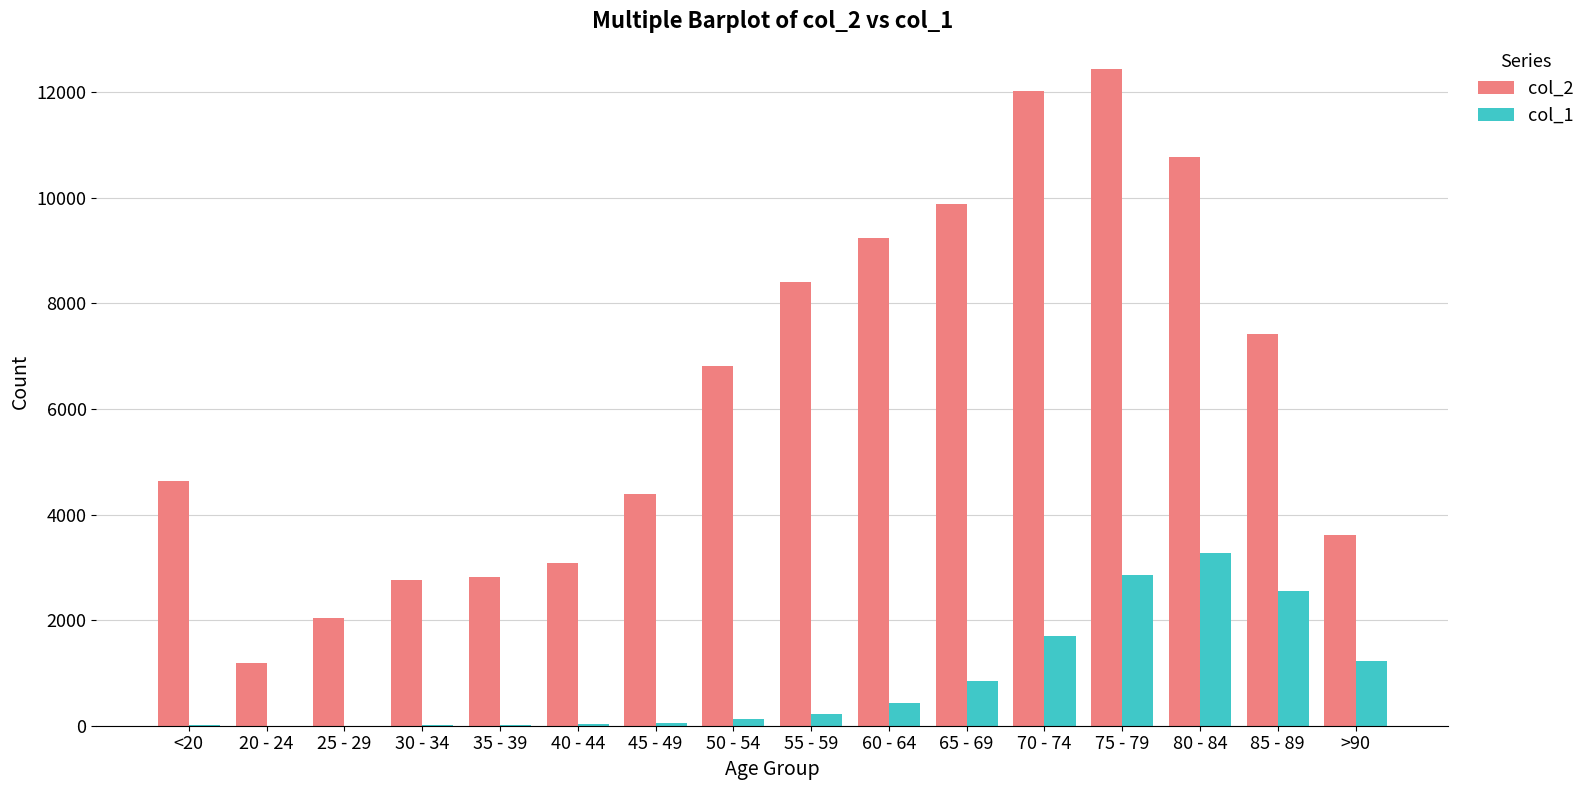

Is it true that col_2 equals 12434 at 75 - 79?

True